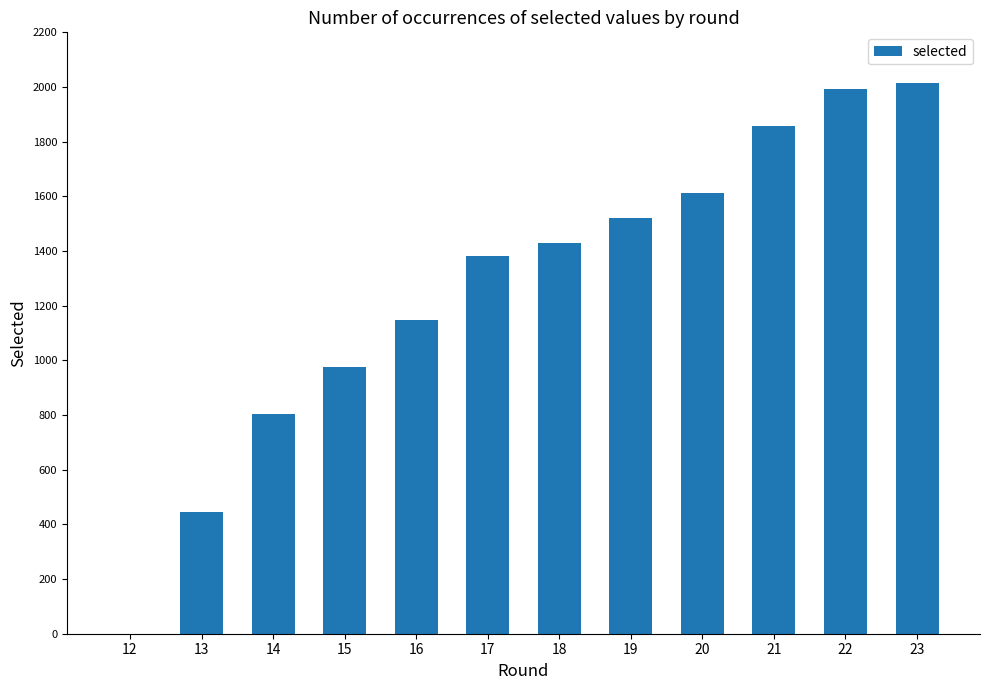

Between 14 and 21, which is larger?

21